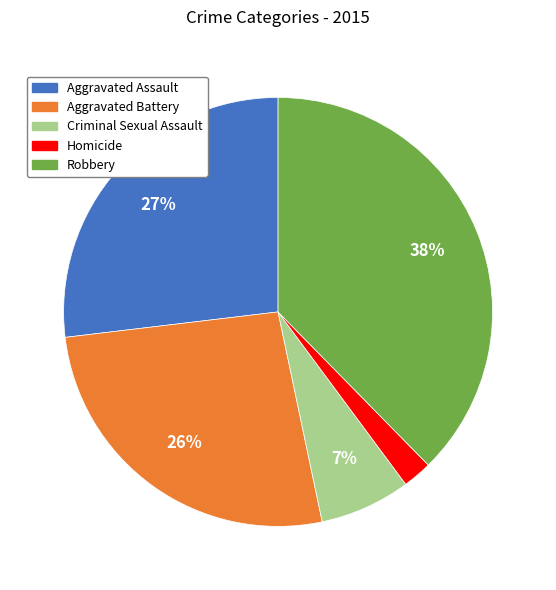

How many slices are in this pie chart?

5